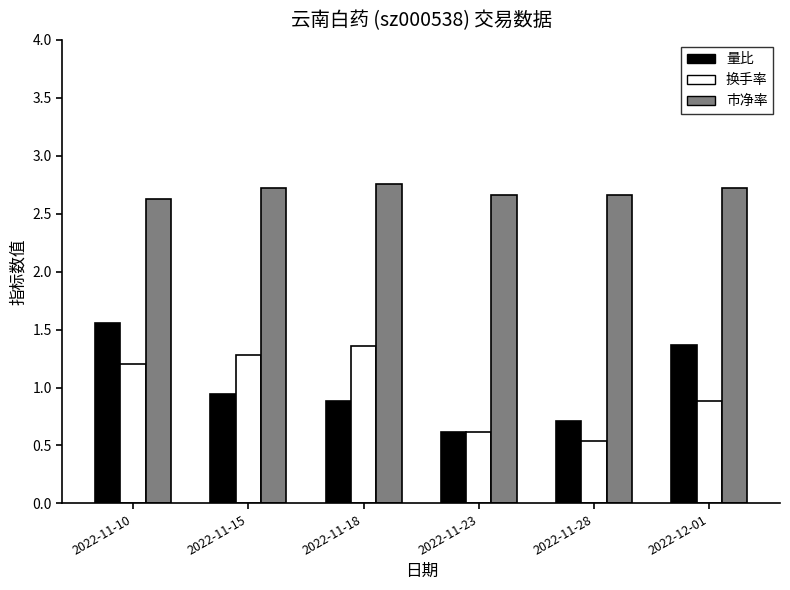

Read the 换手率 value at 2022-11-10.

1.2